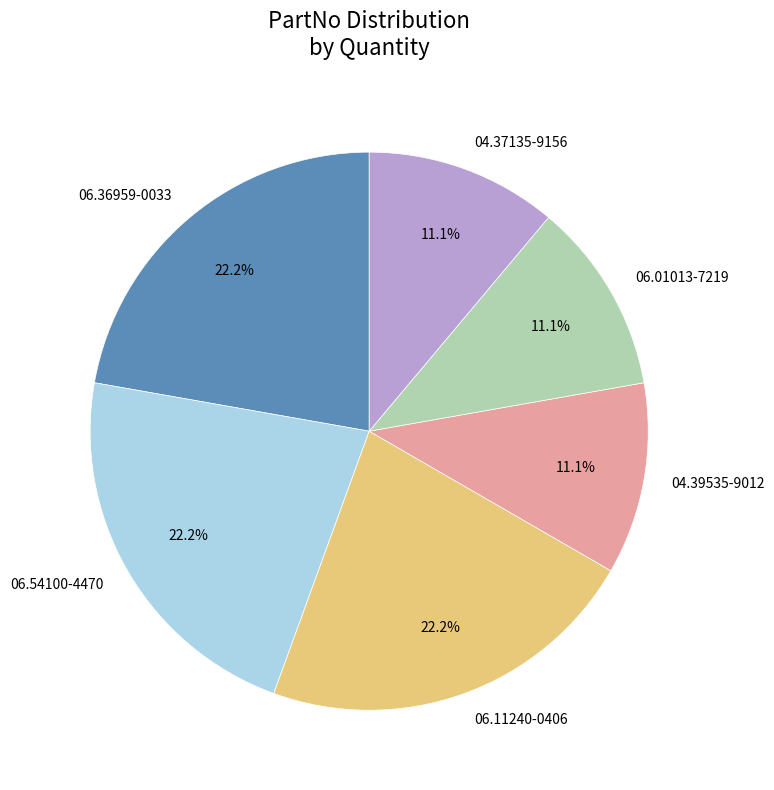

Count the number of slices in the pie.

6